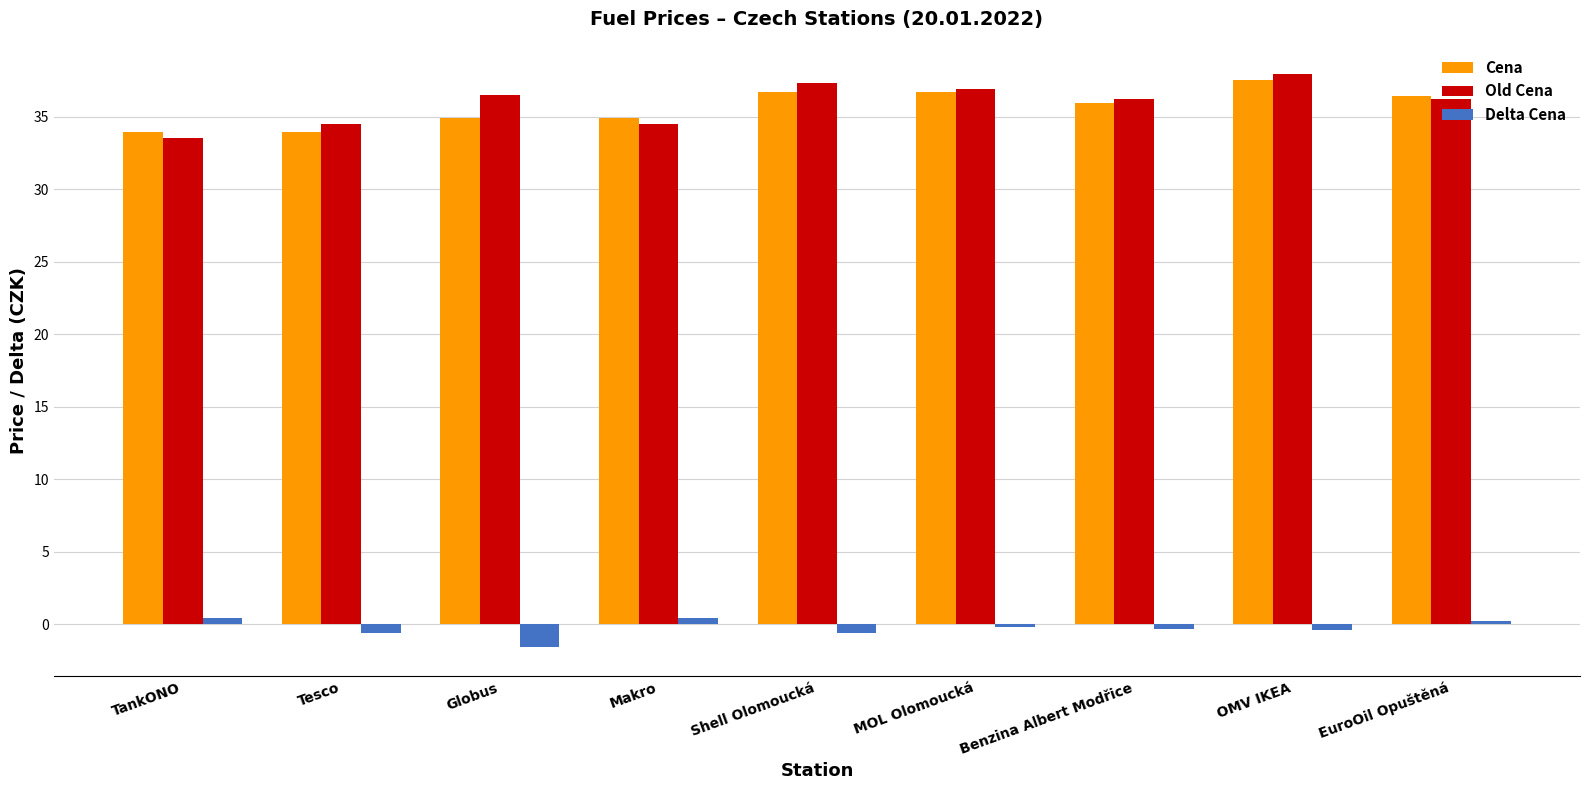

What is the total value across all series at Shell Olomoucká?

73.4